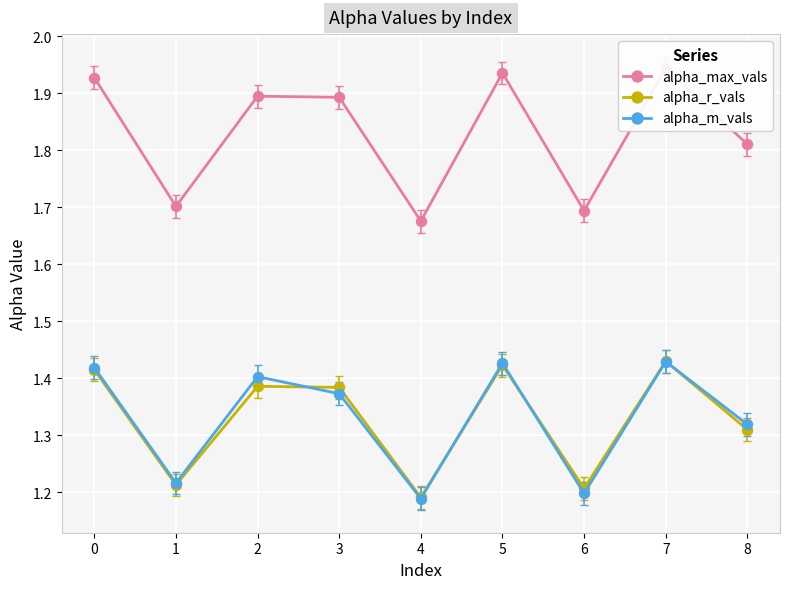

Reading left to right, transcribe all the data shown in this chart.

alpha_max_vals: 1.9	1.7	1.9	1.9	1.7	1.9	1.7	1.9	1.8
alpha_r_vals: 1.4	1.2	1.4	1.4	1.2	1.4	1.2	1.4	1.3
alpha_m_vals: 1.4	1.2	1.4	1.4	1.2	1.4	1.2	1.4	1.3